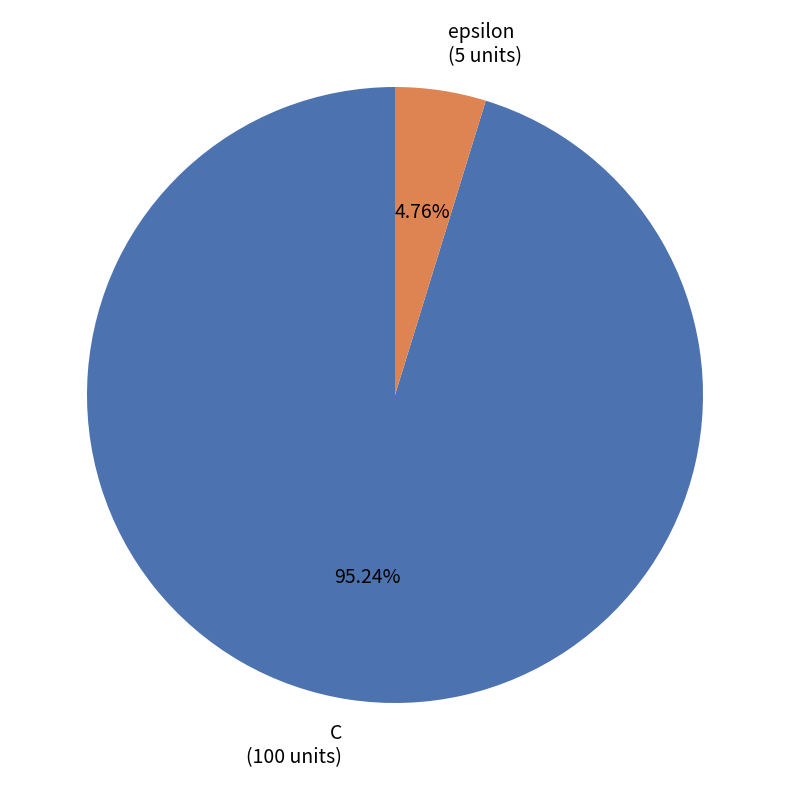

How many slices are in this pie chart?

2